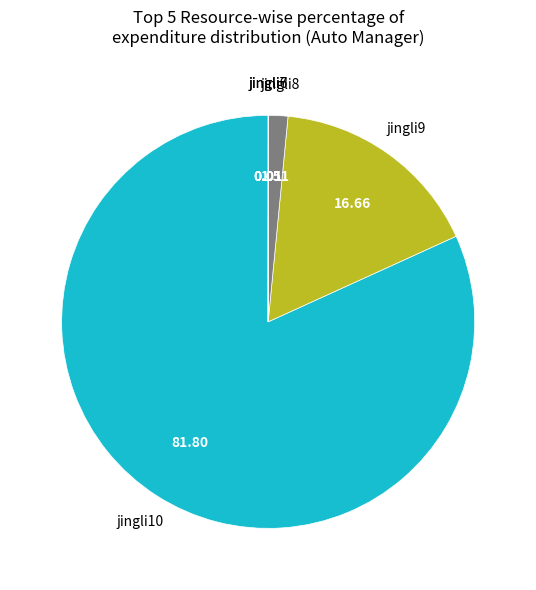

Is there any slice that represents more than half of the pie?

Yes